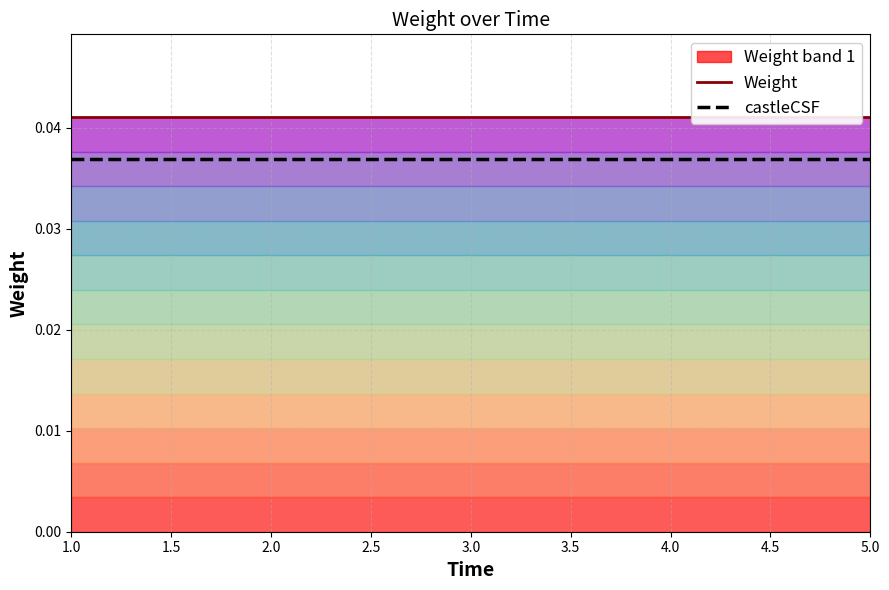

True or false: Weight and castleCSF cross at least once.

False